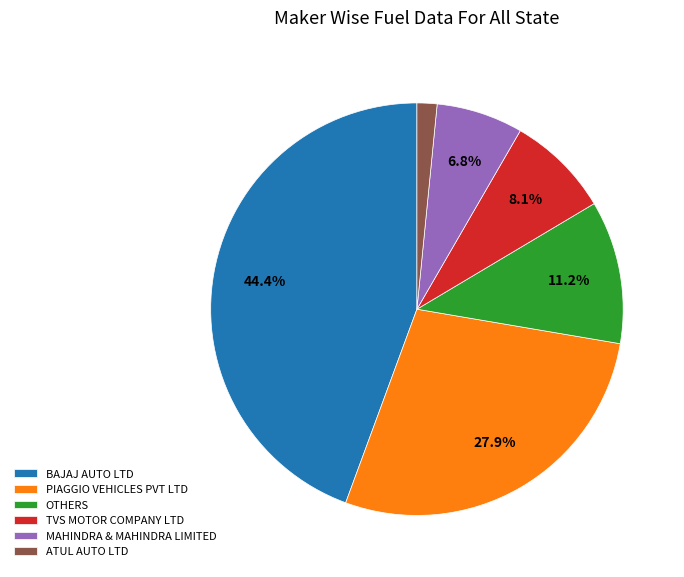

Approximately how many times larger is the value at MAHINDRA & MAHINDRA LIMITED compared to TVS MOTOR COMPANY LTD?

0.8